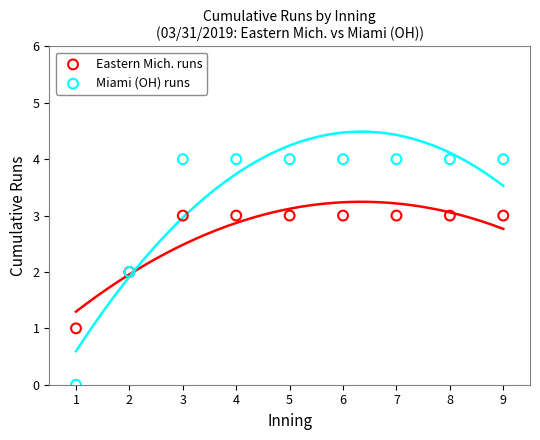

Which series reaches the maximum Y coordinate?

Miami (OH) runs